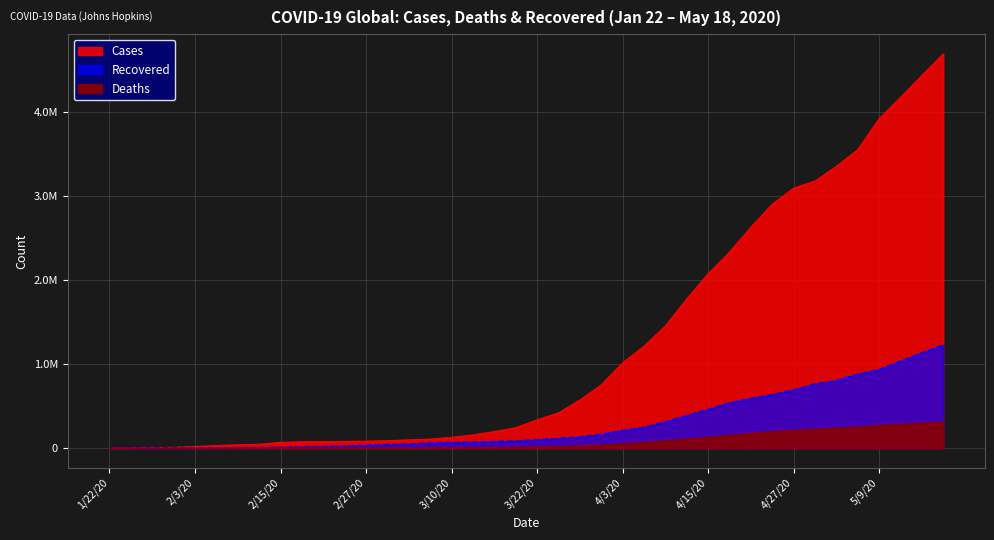

Reading left to right, extract all data points from this chart.

Cases: 1/22/20=557	1/25/20=1433	1/28/20=5578	1/31/20=9927	2/3/20=19887	2/6/20=30803	2/9/20=40160	2/12/20=45229	2/15/20=69052	2/18/20=75152	2/21/20=76841	2/24/20=79546	2/27/20=82736	3/1/20=88394	3/4/20=98192	3/7/20=107783	3/10/20=128343	3/13/20=156619	3/16/20=197150	3/19/20=242684	3/22/20=335955	3/25/20=418699	3/28/20=571678	3/31/20=750890	4/3/20=1013157	4/6/20=1210956	4/9/20=1452848	4/12/20=1773084	4/15/20=2072113	4/18/20=2329751	4/21/20=2626321	4/24/20=2899269	4/27/20=3090445	4/30/20=3175207	5/3/20=3349786	5/6/20=3548029	5/9/20=3917406	5/12/20=4170424	5/15/20=4430292	5/18/20=4687066
Deaths: 1/22/20=17	1/25/20=42	1/28/20=131	1/31/20=213	2/3/20=426	2/6/20=634	2/9/20=906	2/12/20=1118	2/15/20=1666	2/18/20=2008	2/21/20=2252	2/24/20=2630	2/27/20=2814	3/1/20=2996	3/4/20=3380	3/7/20=3800	3/10/20=4720	3/13/20=5833	3/16/20=7876	3/19/20=10031	3/22/20=15413	3/25/20=21177	3/28/20=27198	3/31/20=36571	4/3/20=52983	4/6/20=67757	4/9/20=88476	4/12/20=108781	4/15/20=128620	4/18/20=152551	4/21/20=175927	4/24/20=196814	4/27/20=213942	4/30/20=226463	5/3/20=238635	5/6/20=250425	5/9/20=270426	5/12/20=283882	5/15/20=298280	5/18/20=311781
Recovered: 1/22/20=30	1/25/20=42	1/28/20=108	1/31/20=225	2/3/20=627	2/6/20=1492	2/9/20=3245	2/12/20=5151	2/15/20=9396	2/18/20=14352	2/21/20=18892	2/24/20=25227	2/27/20=33278	3/1/20=42717	3/4/20=47390	3/7/20=60419	3/10/20=68324	3/13/20=70251	3/16/20=77679	3/19/20=84748	3/22/20=98797	3/25/20=113648	3/28/20=131997	3/31/20=163846	4/3/20=210263	4/6/20=246152	4/9/20=312204	4/12/20=386895	4/15/20=461000	4/18/20=537500	4/21/20=590610	4/24/20=634823	4/27/20=691676	4/30/20=763083	5/3/20=803499	5/6/20=879885	5/9/20=935118	5/12/20=1033361	5/15/20=1132861	5/18/20=1226865